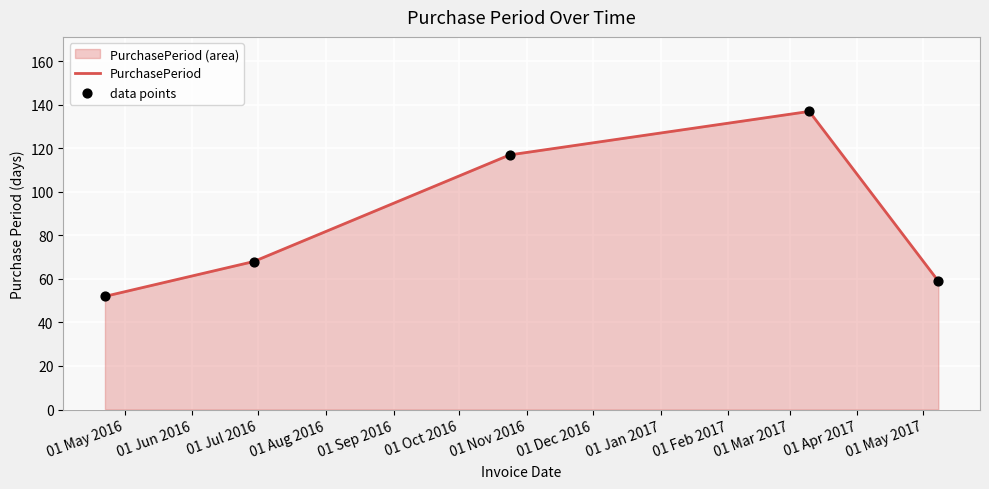

What is the difference between the second highest and minimum values?

65